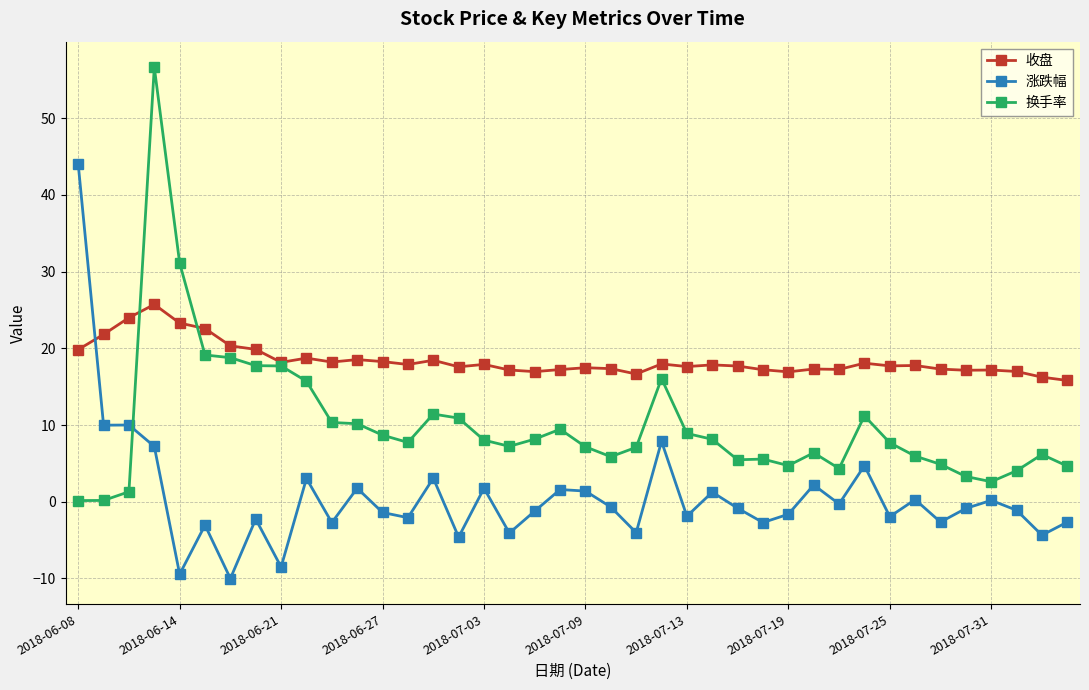

True or false: 收盘 has more than 2 points higher than both neighbors.

True